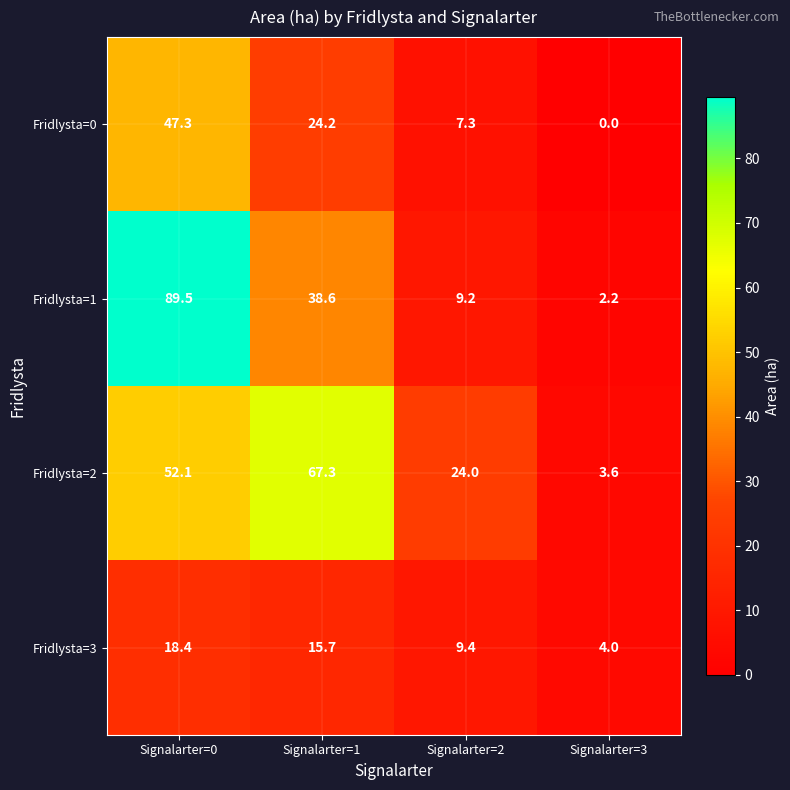

What is the difference between the maximum and minimum values in the Fridlysta=0 series?

47.3